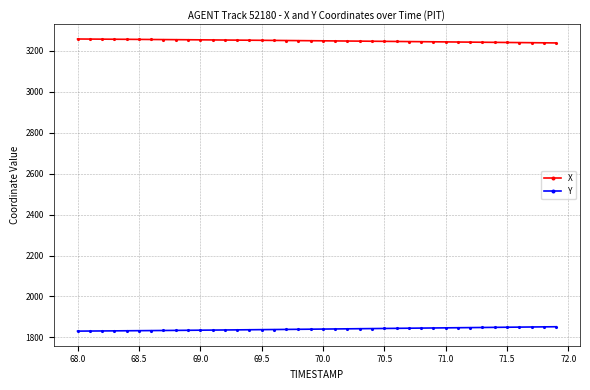

What is the sum of all Y values?

73637.5